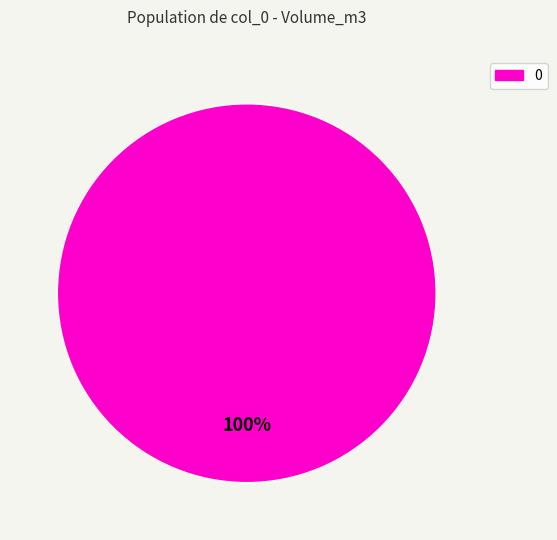

To the nearest percent, what portion does 0 represent?

100%